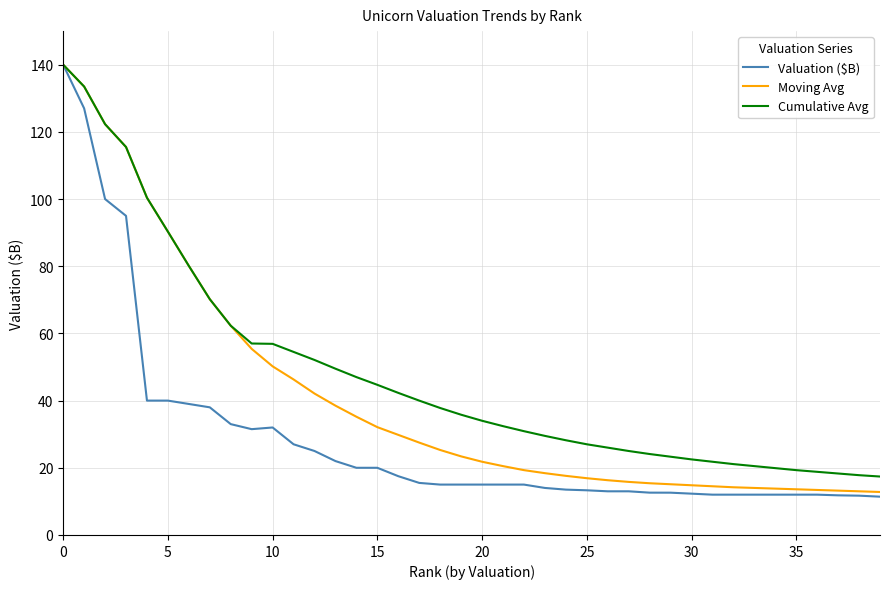

What is the maximum value shown in the chart?

140.0